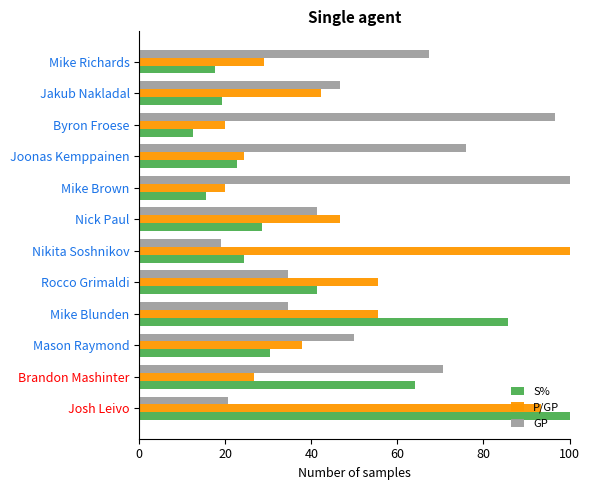

How many data points in S% are less than 28?

6